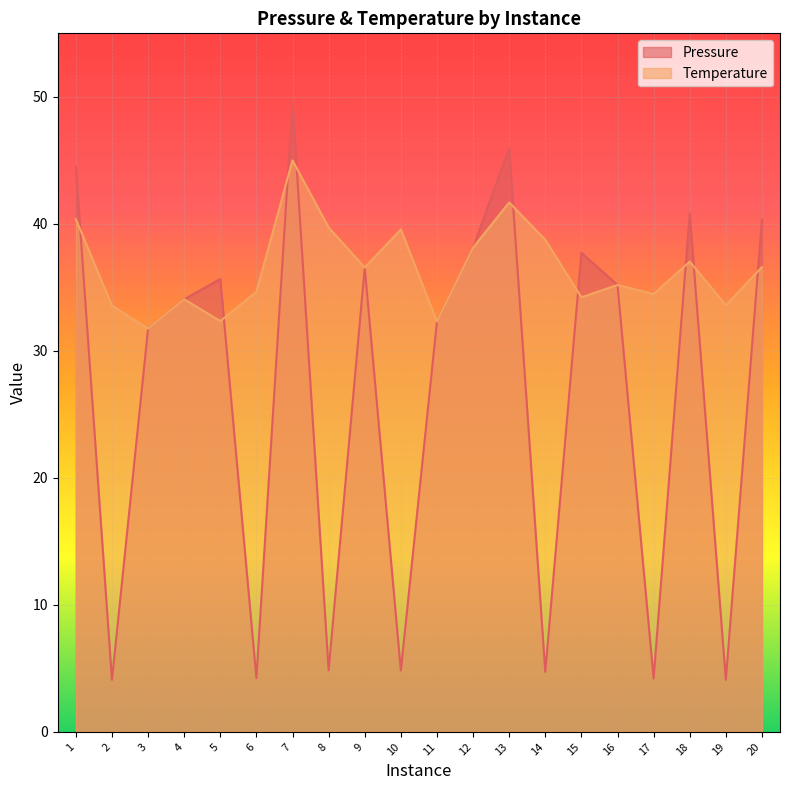

What is the value of the Temperature point at the 13th from the left?

41.7